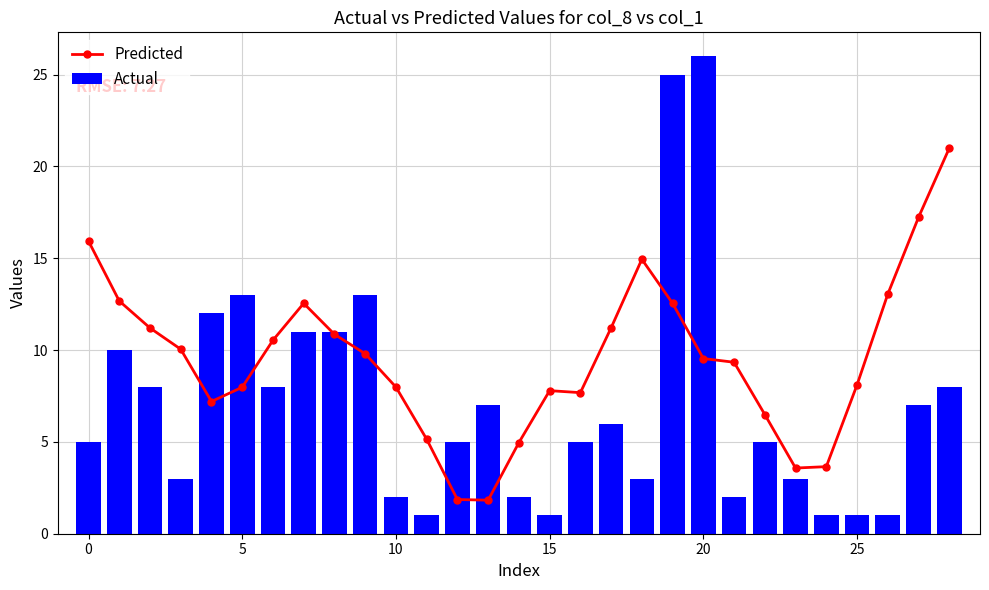

What is the value of the Predicted bar at the 10th from the left?

9.8